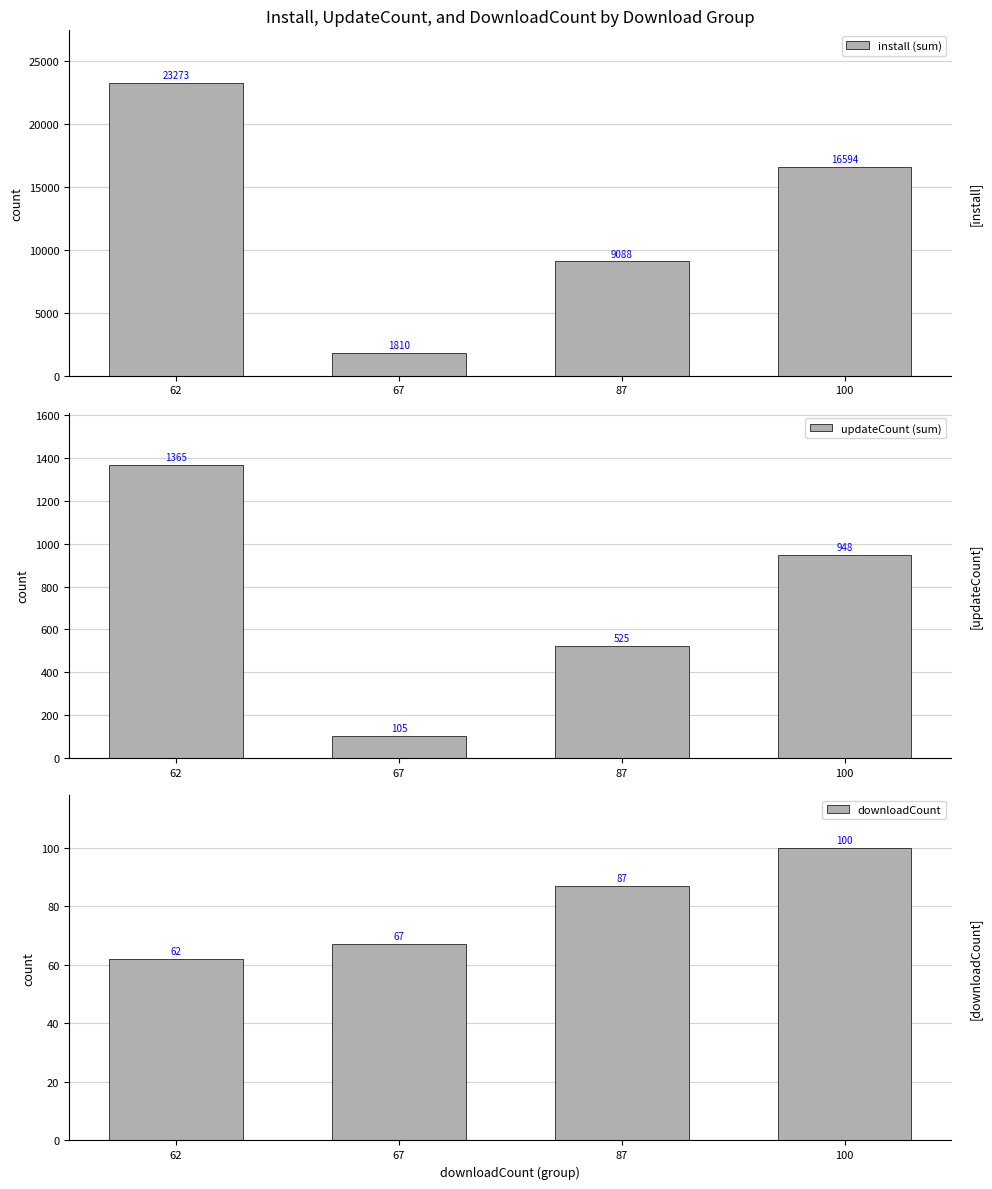

Is it true that downloadCount equals 26 at 87?

False